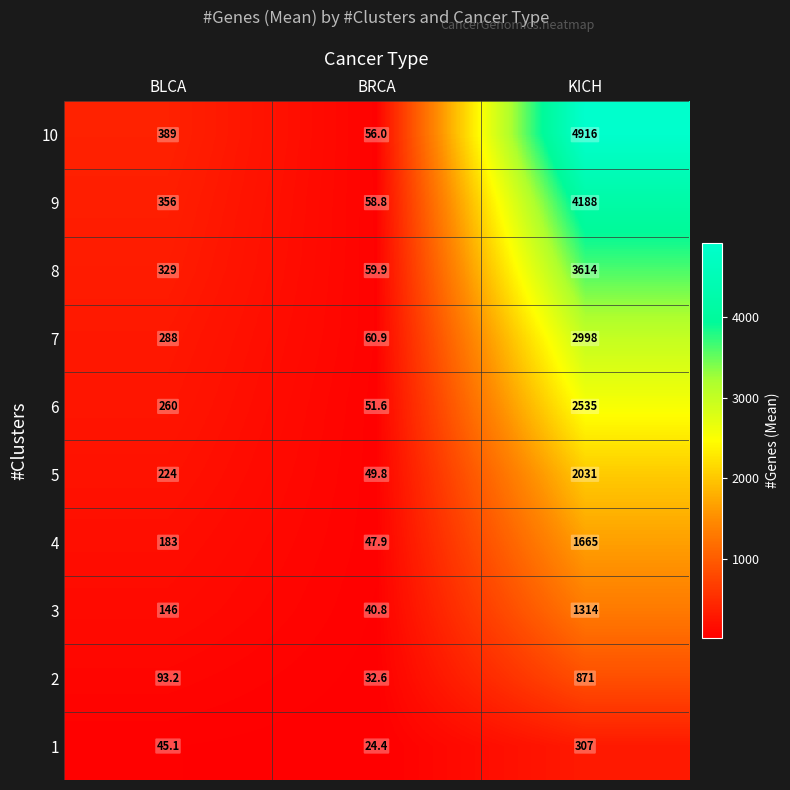

At which category is the sum across all series the highest?

KICH